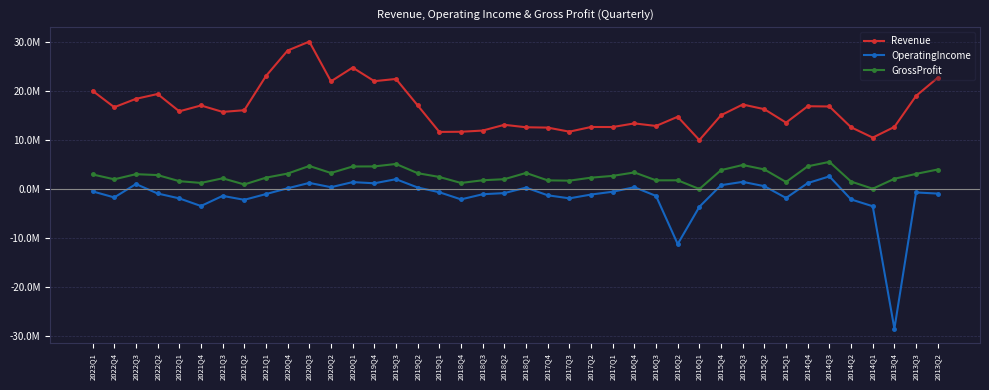

What is the average value of the OperatingIncome series?

-1508200